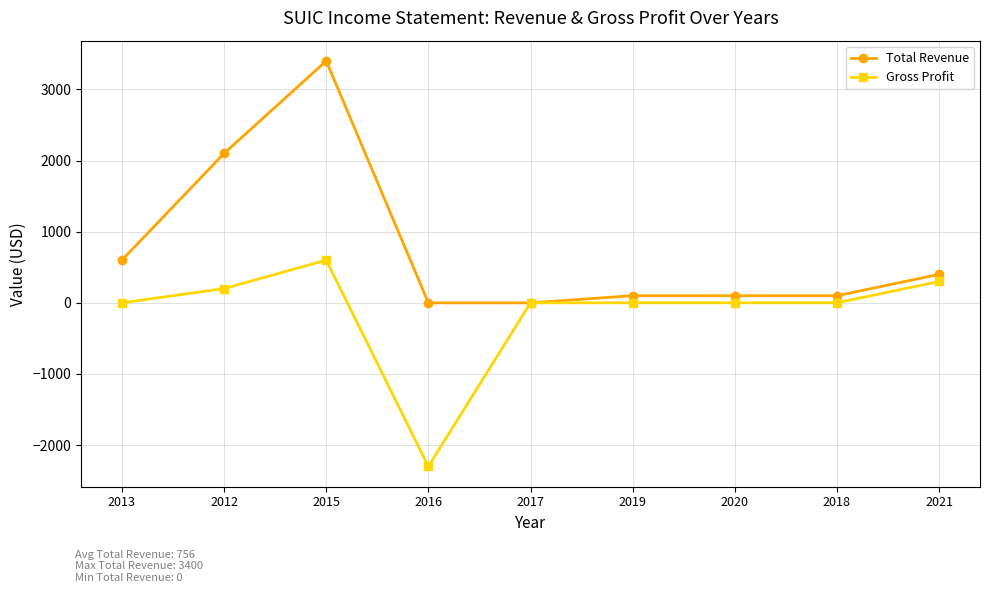

Which series has the largest range (max minus min)?

Total Revenue